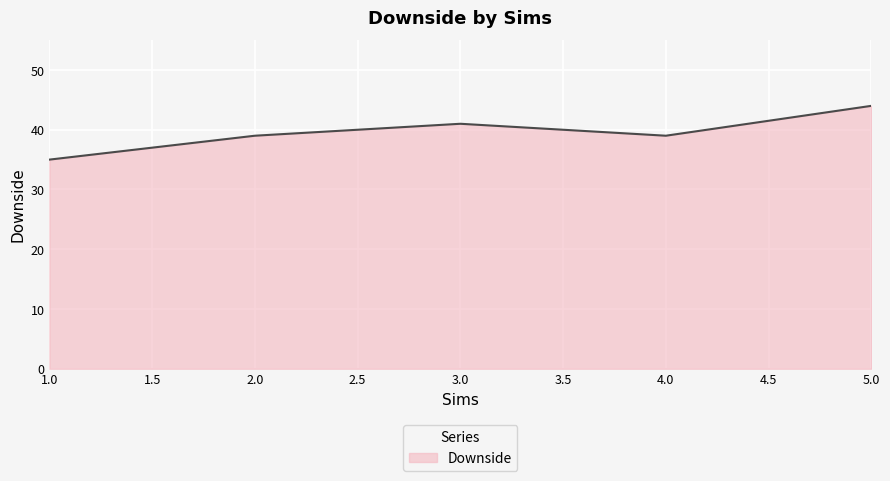

What is the difference between the second highest and second lowest values?

2